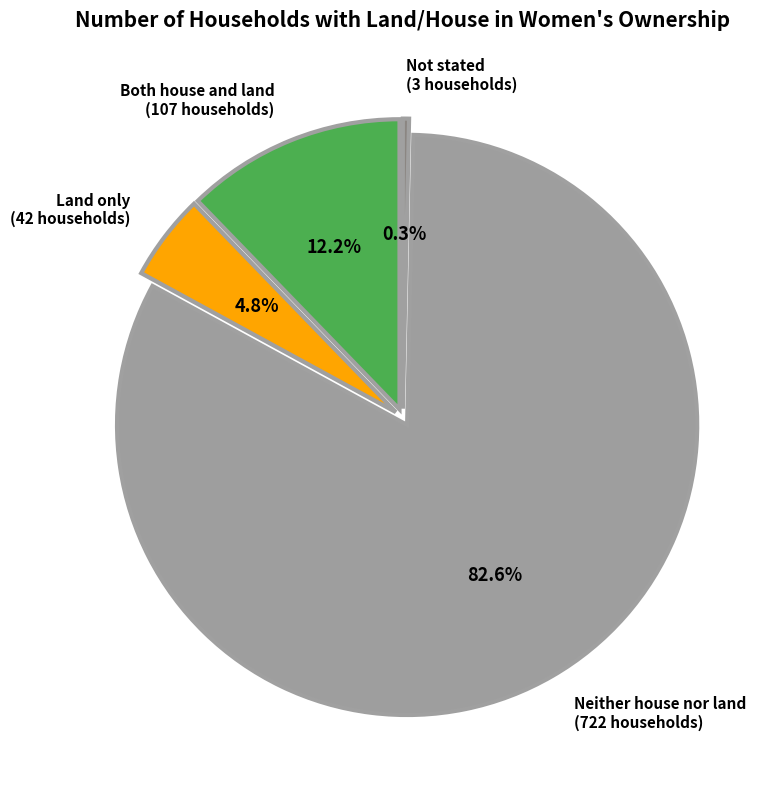

Does Neither house nor land represent more than half of the total?

Yes